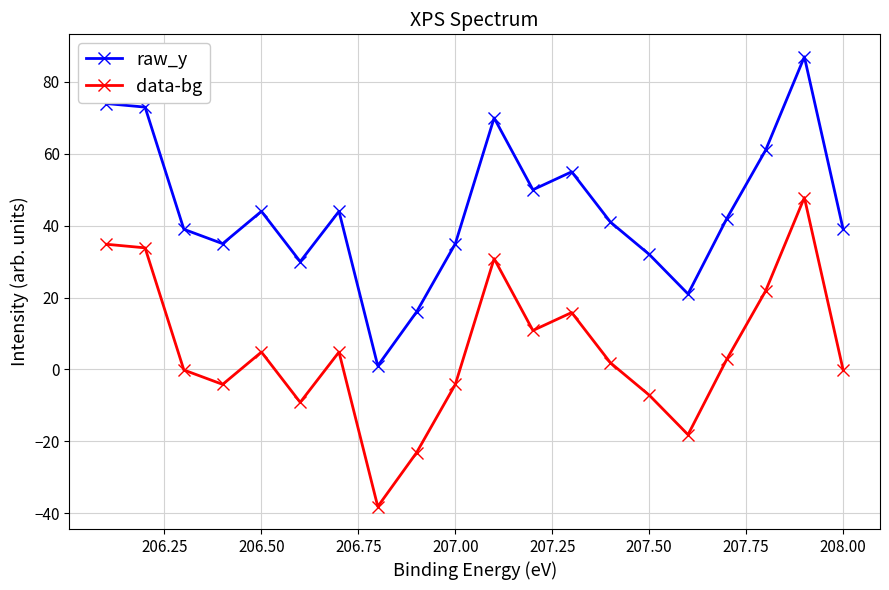

Which series has the widest spread of values?

raw_y